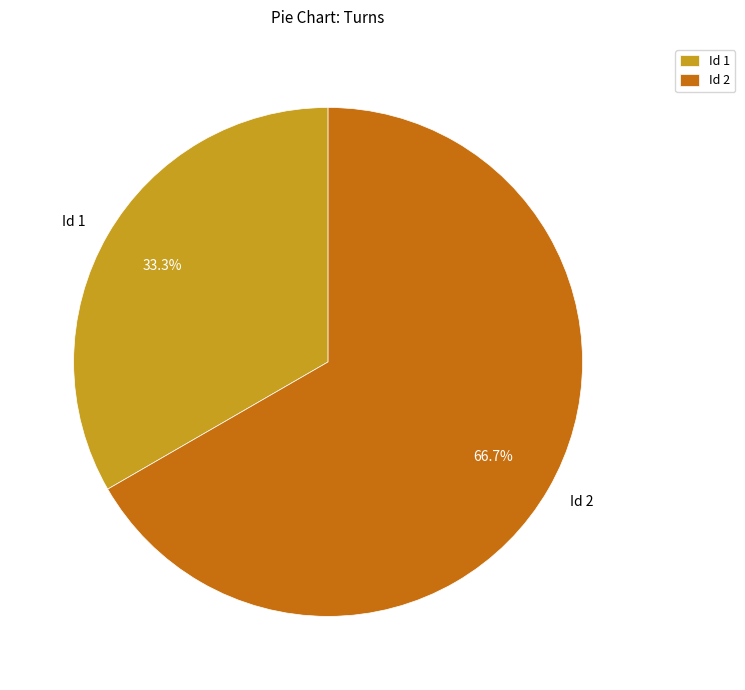

Is the sum of Id 2 and Id 1 greater than half?

Yes